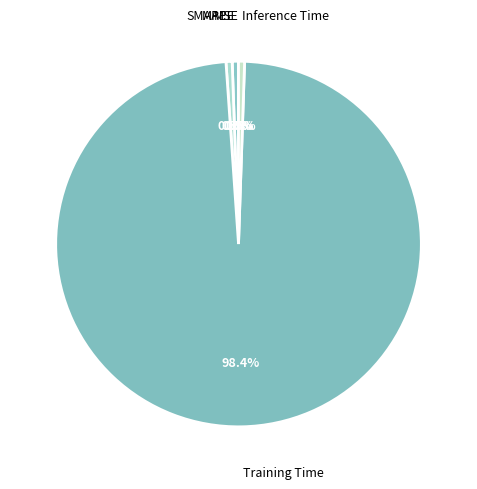

Between Inference Time and Training Time, which is larger?

Training Time